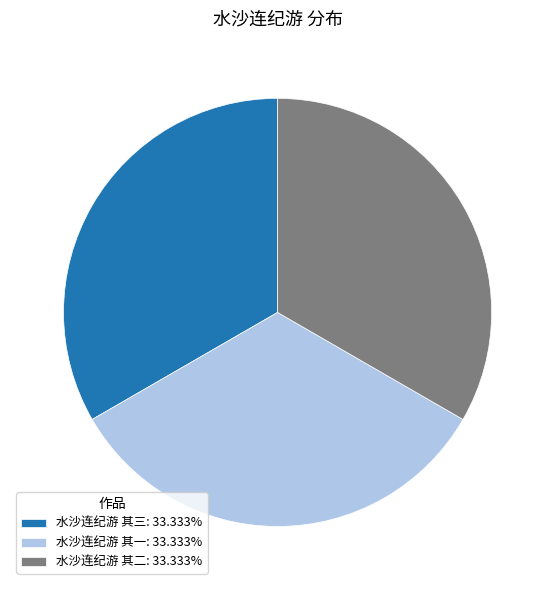

Count the number of slices in the pie.

3